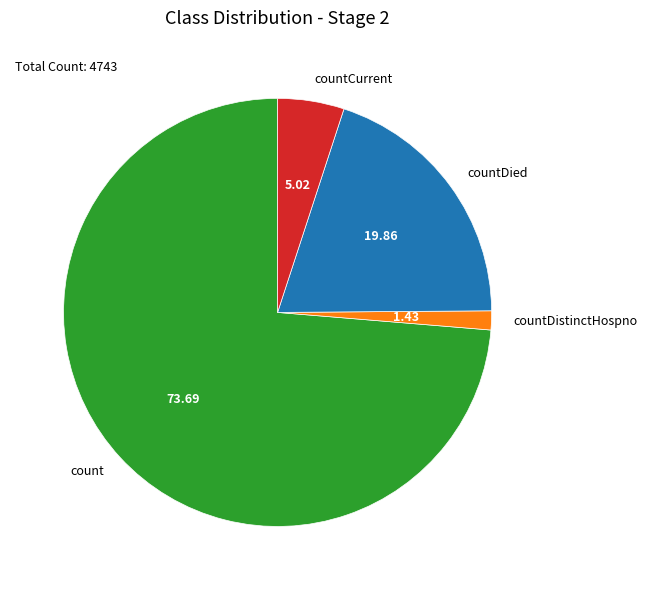

Does count represent more than half of the total?

Yes